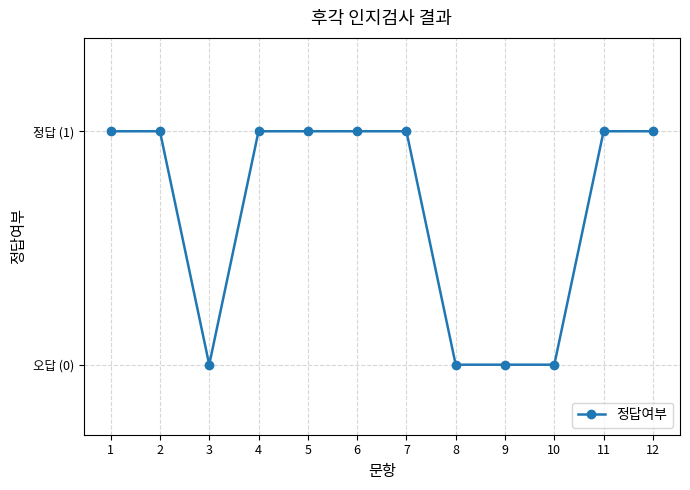

Does the chart have visible grid lines?

Yes